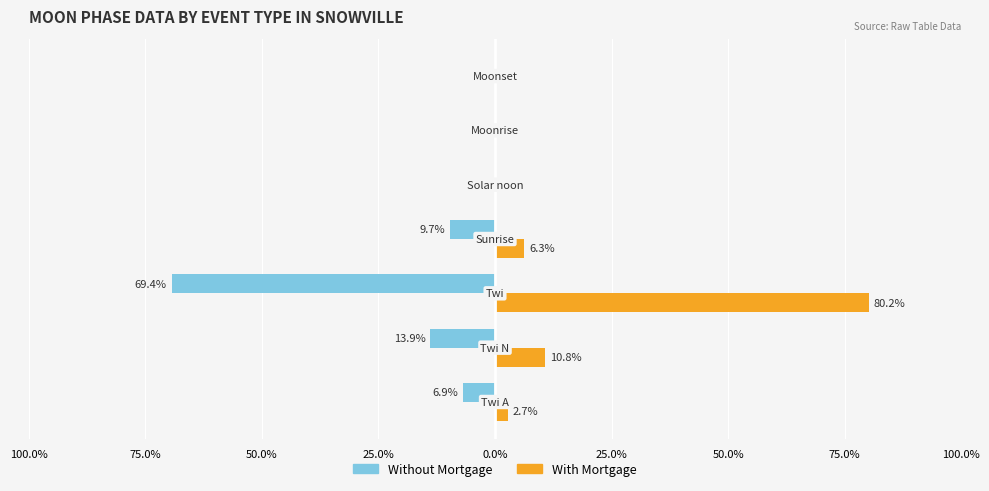

What is the value of the With Mortgage bar at the 1st from the left?

2.7